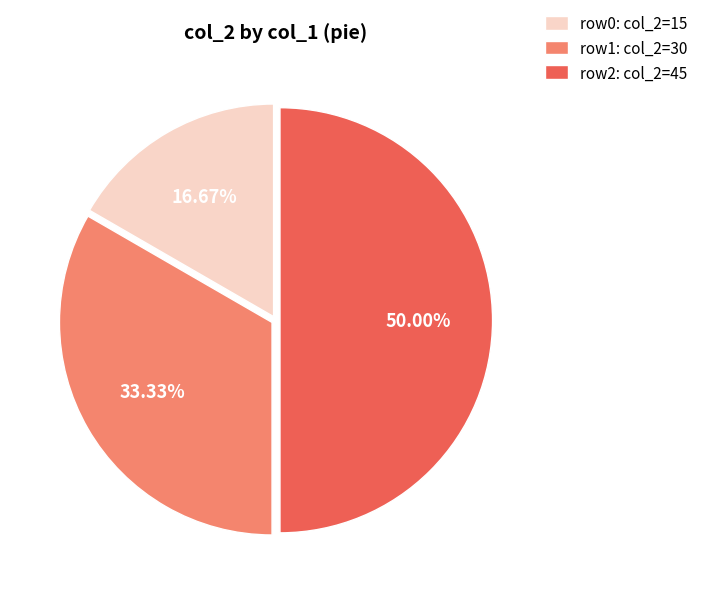

Which category has the smallest portion of the pie?

row0: col_2=15